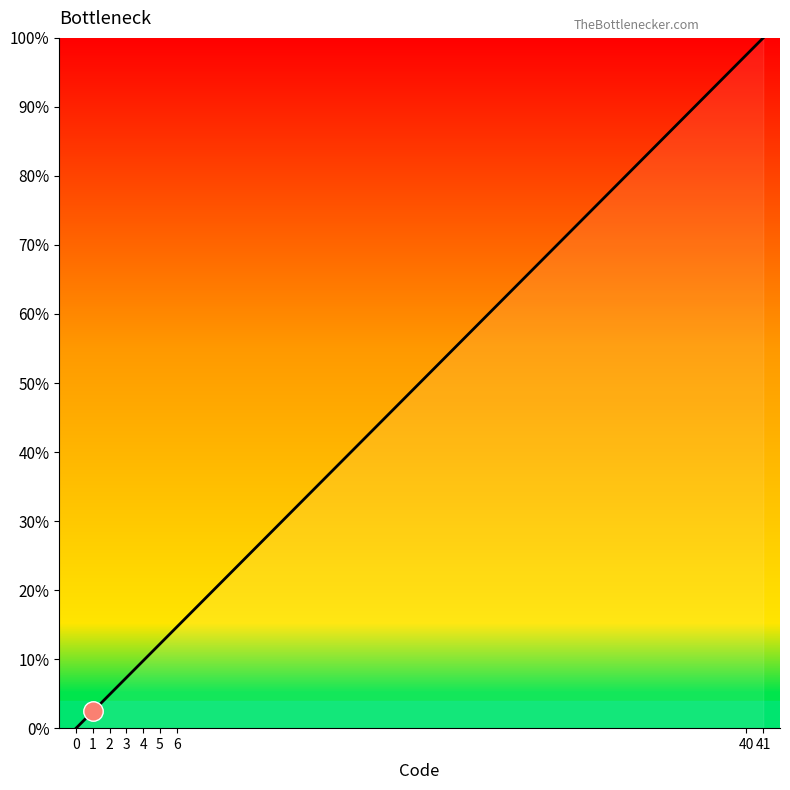

Reading right to left, extract all data points from this chart.

41=100.0	40=97.6	6=14.6	5=12.2	4=9.8	3=7.3	2=4.9	1=2.4	0=0.0